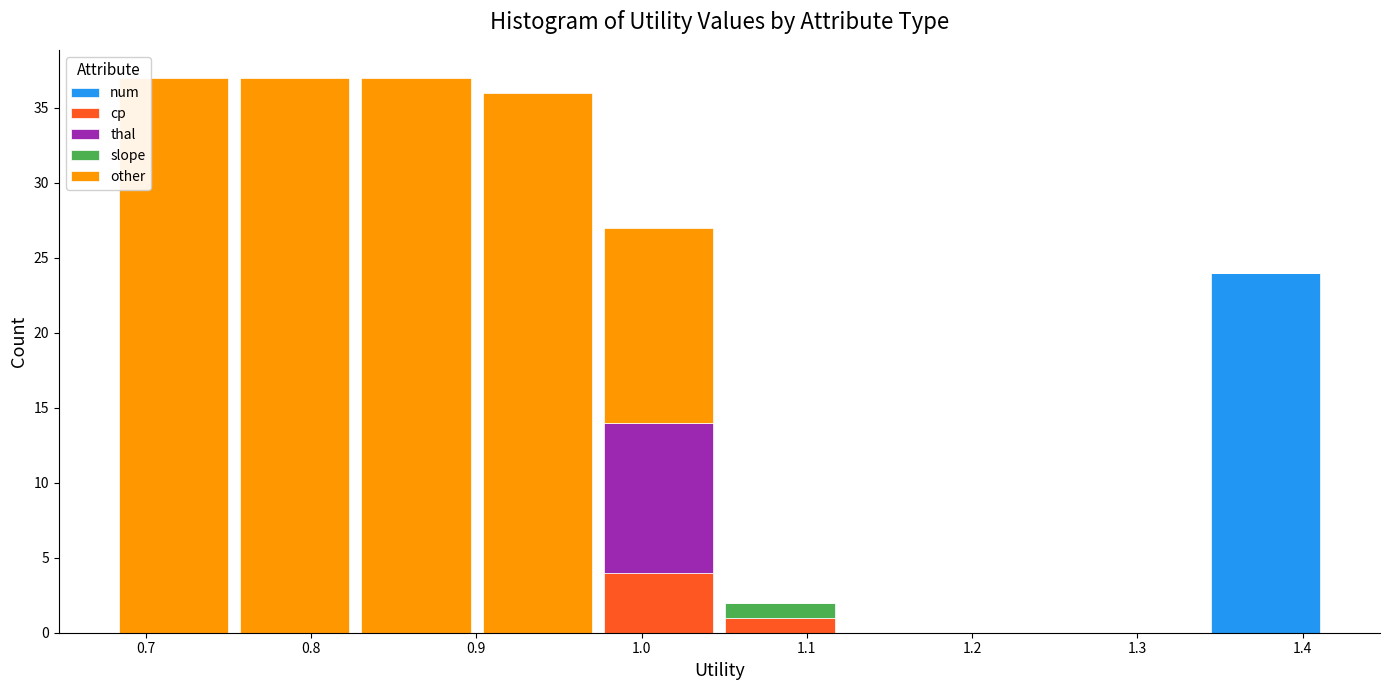

Reading left to right, transcribe this chart: for each stacked bar, give the range it covers on the x-axis and its total height. Neither the bar edges nor the heights are printed on the chart, so give them approximately, as read against the axes.

0.68 to 0.75: 37
0.75 to 0.83: 37
0.83 to 0.90: 37
0.90 to 0.97: 36
0.97 to 1.05: 27
1.05 to 1.12: 2
1.12 to 1.19: 0
1.19 to 1.27: 0
1.27 to 1.34: 0
1.34 to 1.41: 24